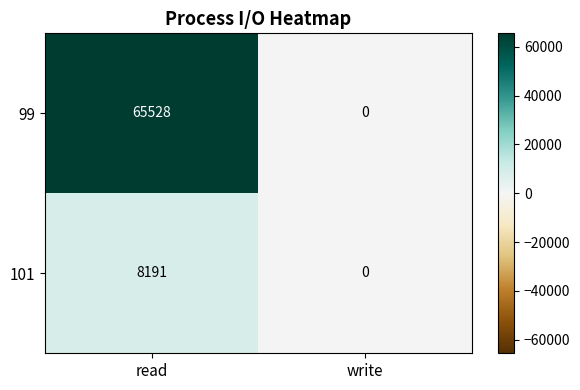

Rank the series by their average value, from lowest to highest.

101, 99